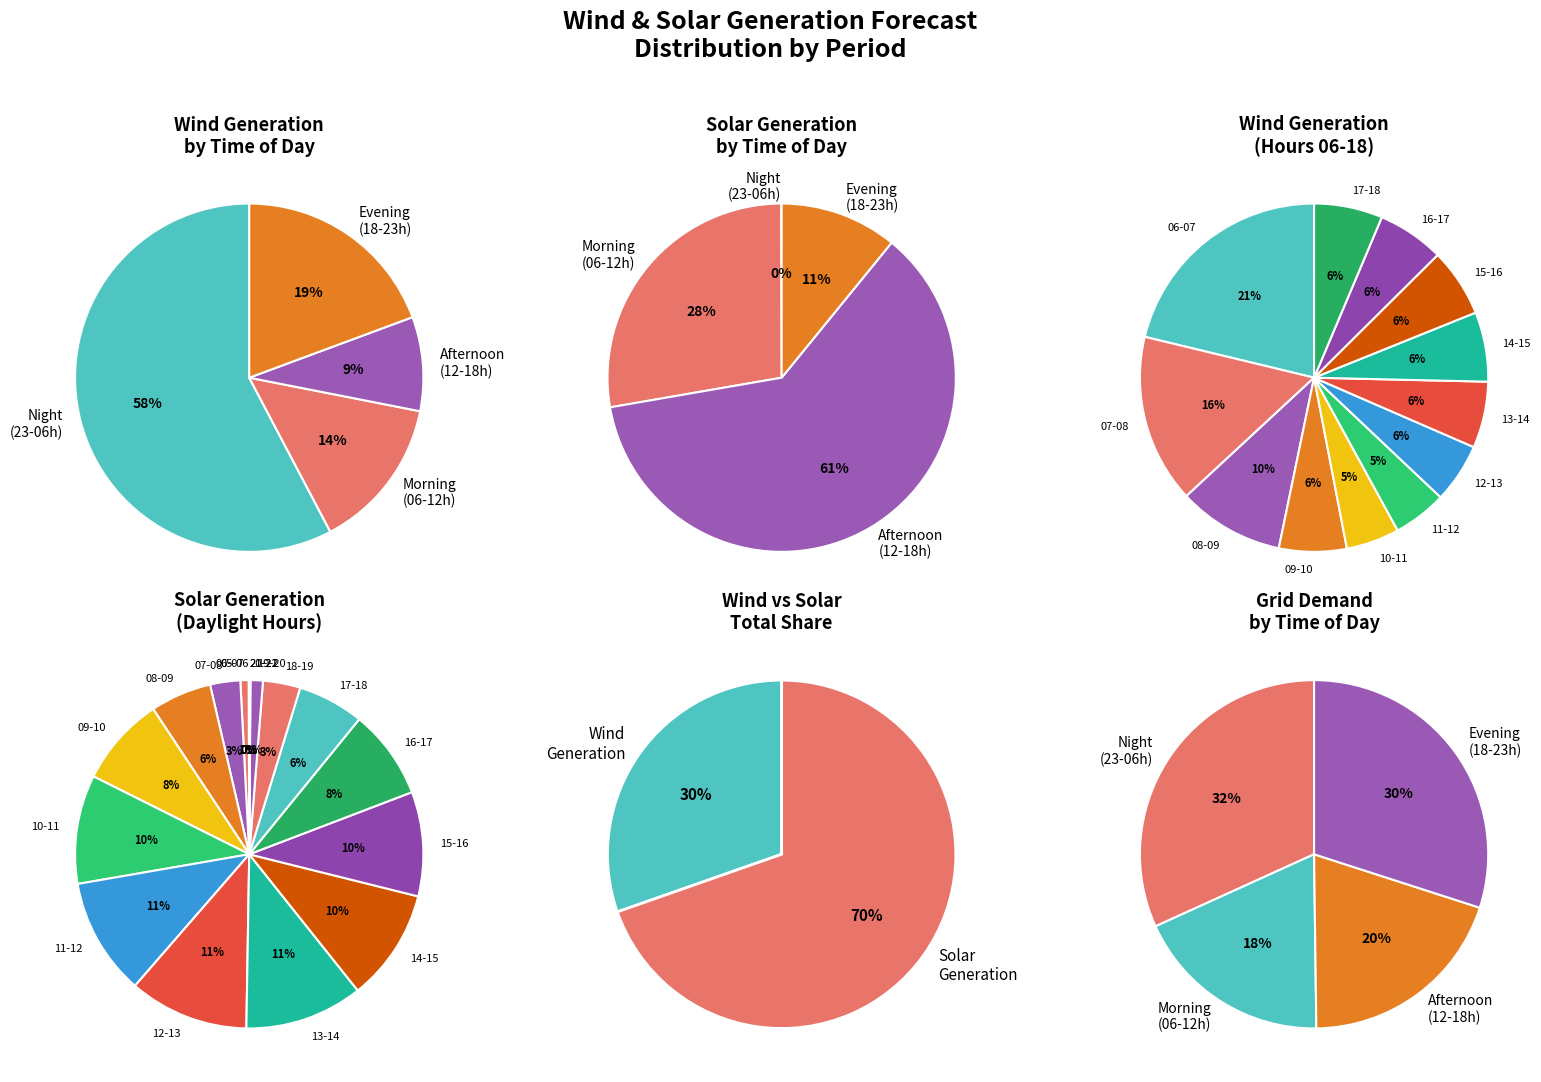

Count the number of slices in the pie.

24